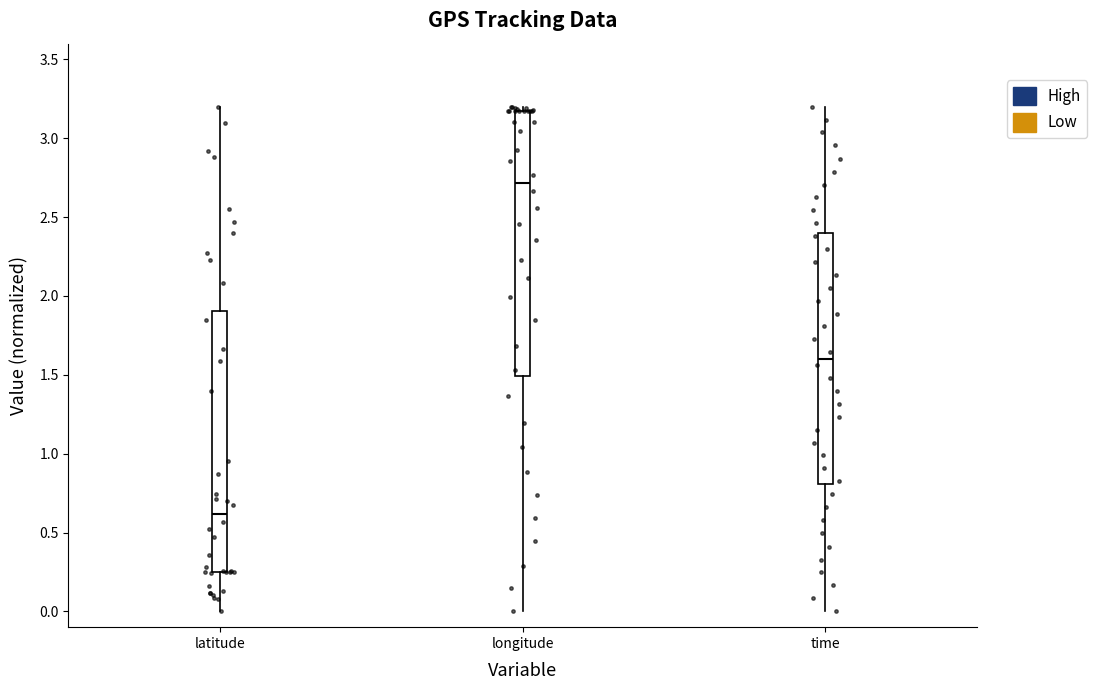

Reading left to right, transcribe this box plot: for each box, give where its median line is, the range the box spans, and where its two whiskers end, as read against the y-axis. The values are not printed on the chart, so give them approximately, as read against the axis.

latitude: median 0.60, box 0.25 to 1.90, whiskers 0.00 to 3.20
longitude: median 2.70, box 1.50 to 3.15, whiskers 0.00 to 3.20
time: median 1.60, box 0.80 to 2.40, whiskers 0.00 to 3.20